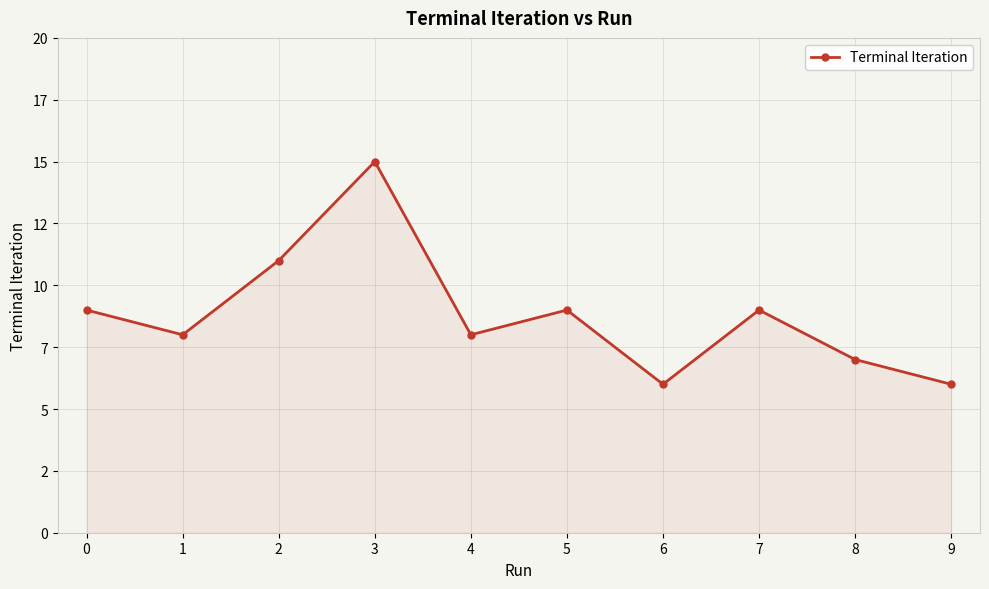

List the labels in order of value, smallest first.

6, 9, 8, 1, 4, 0, 5, 7, 2, 3